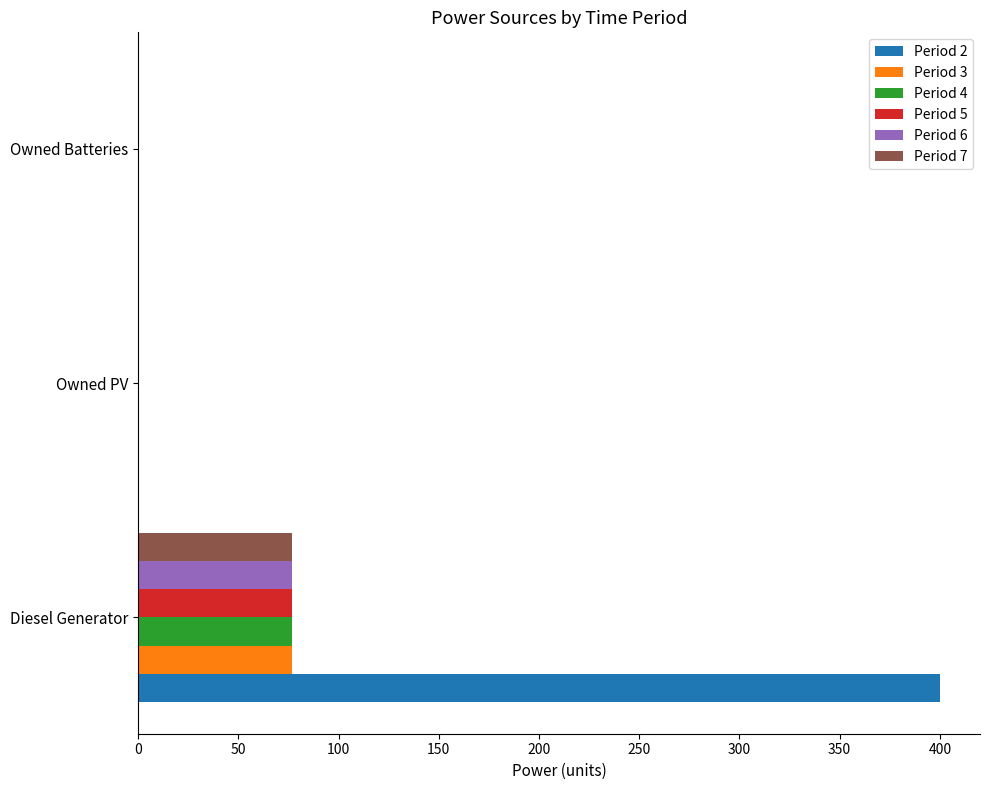

Is it true that Period 4 equals 0 at Owned PV?

True